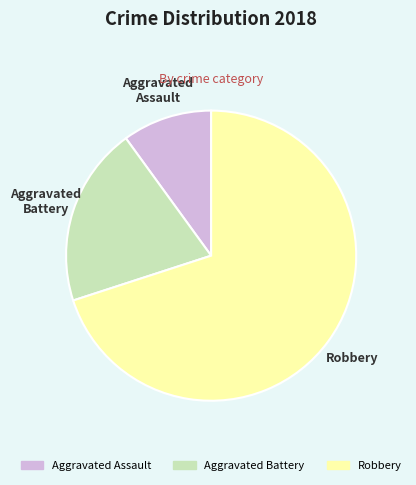

What is the ratio of the value at Robbery to the value at Aggravated Assault?

7.0